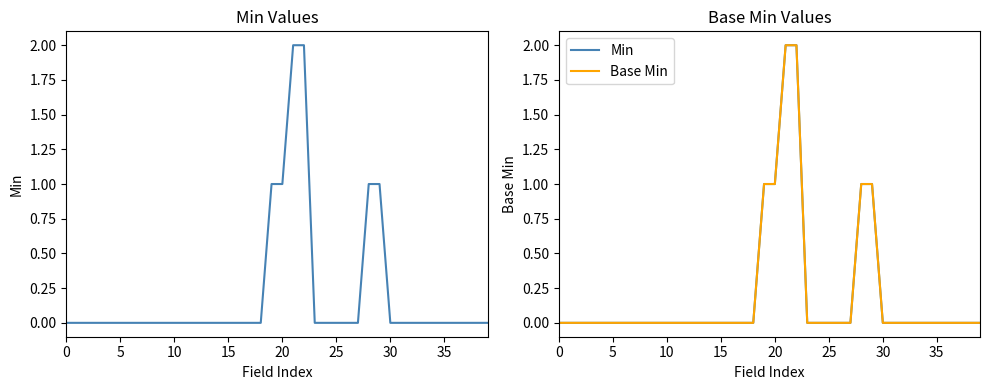

What is the difference between the Base Min values at 25 and 19?

1